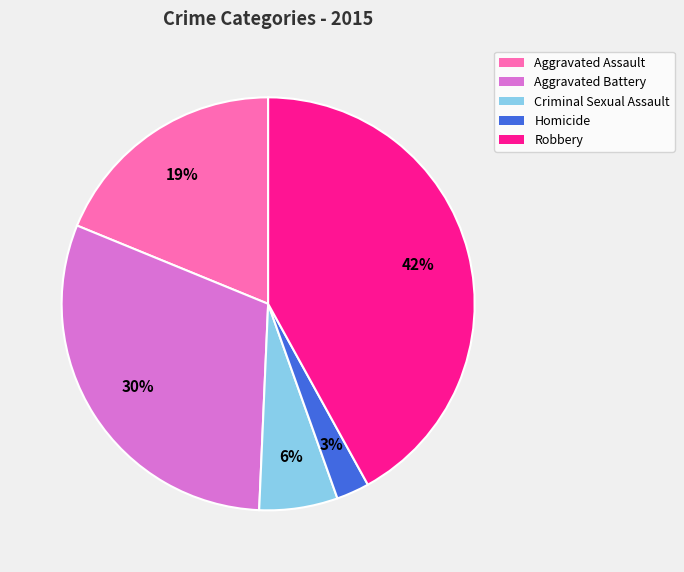

To the nearest percent, what portion does Aggravated Assault represent?

19%